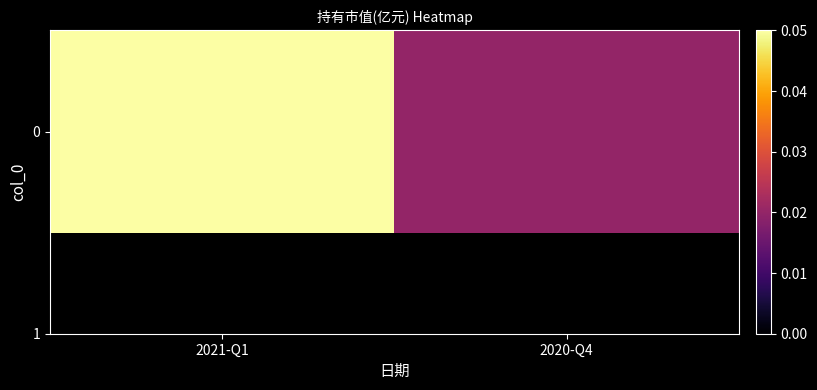

Rank the categories by value from lowest to highest.

2020-Q4, 2021-Q1